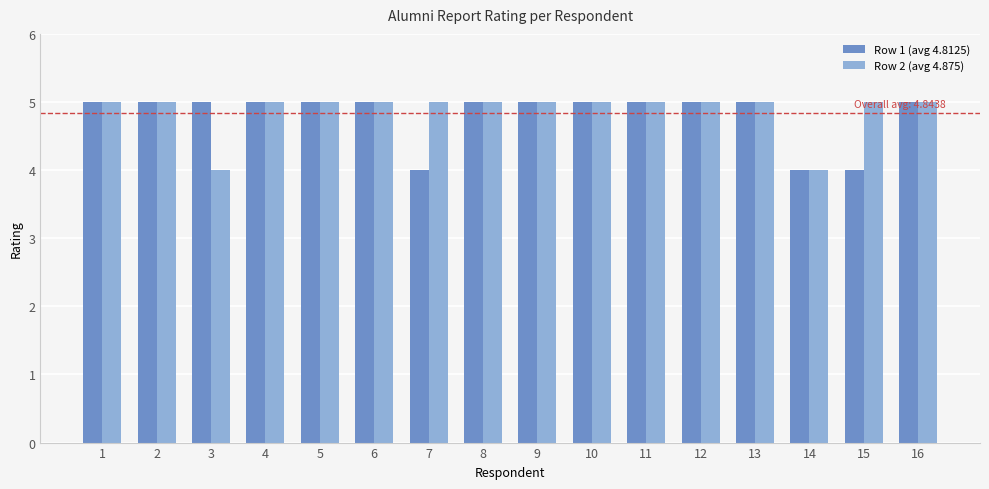

The Row 1 (avg 4.8125) series shows 5 at 9. True or false?

True